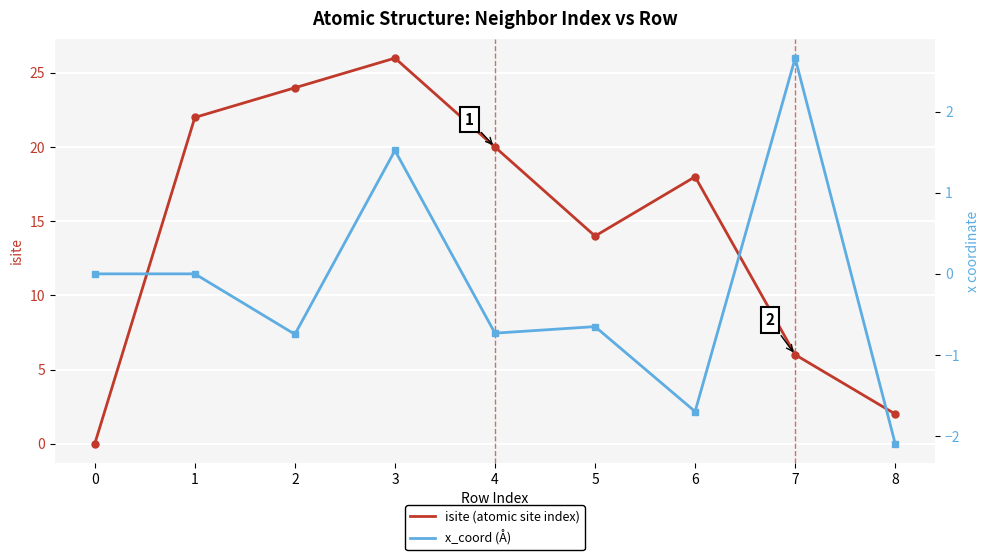

Which category has the highest value in the isite (atomic site index) series?

3